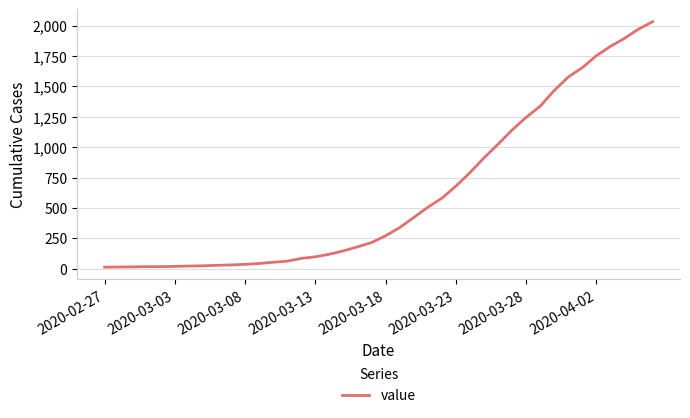

What is the maximum value shown in the chart?

2032